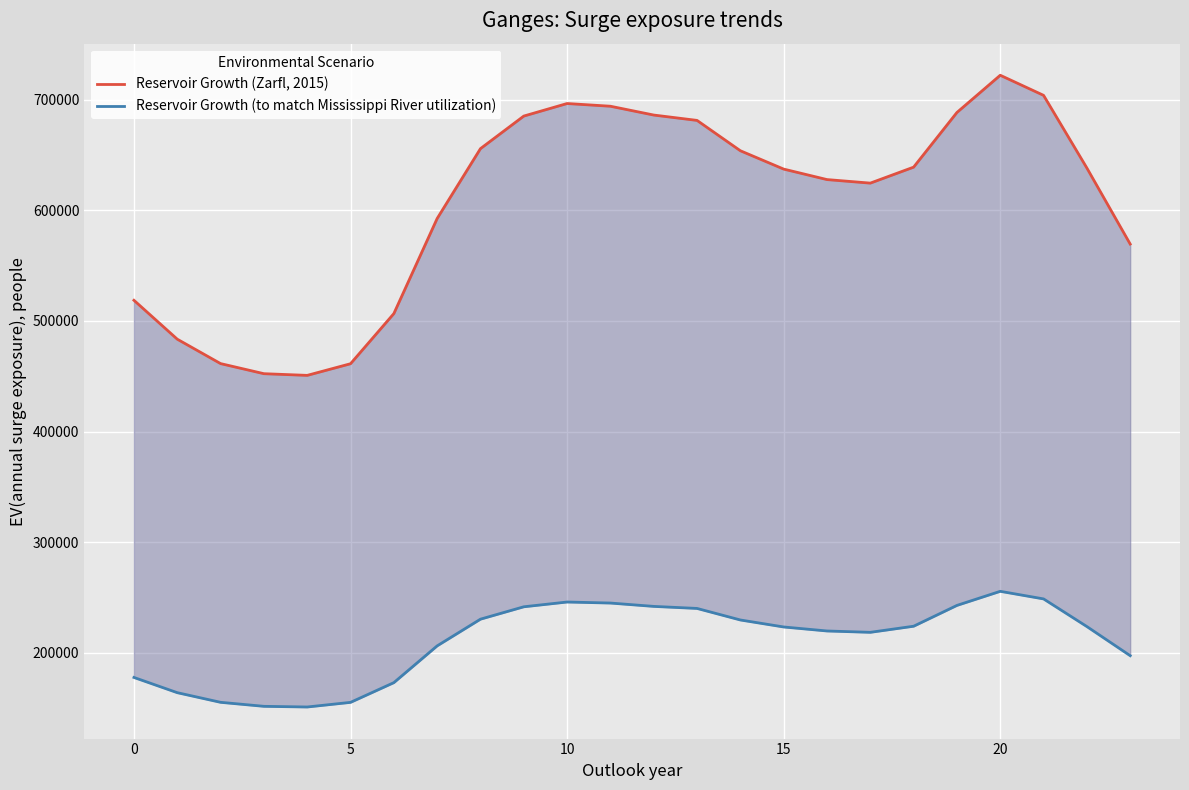

True or false: Reservoir Growth (to match Mississippi River utilization) and Reservoir Growth (Zarfl, 2015) intersect in this chart.

False